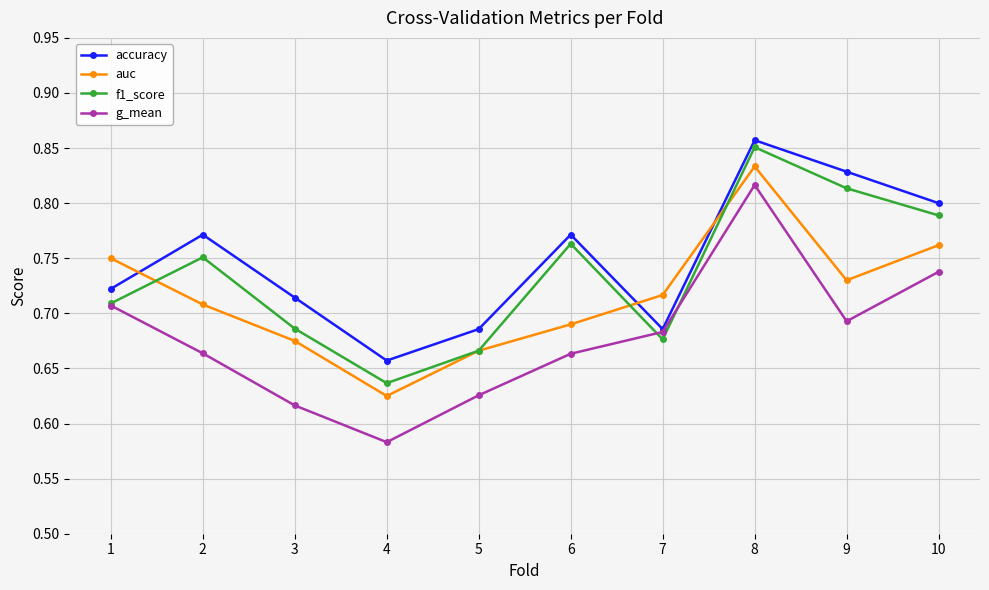

Is this an area chart (filled region under the line)?

No